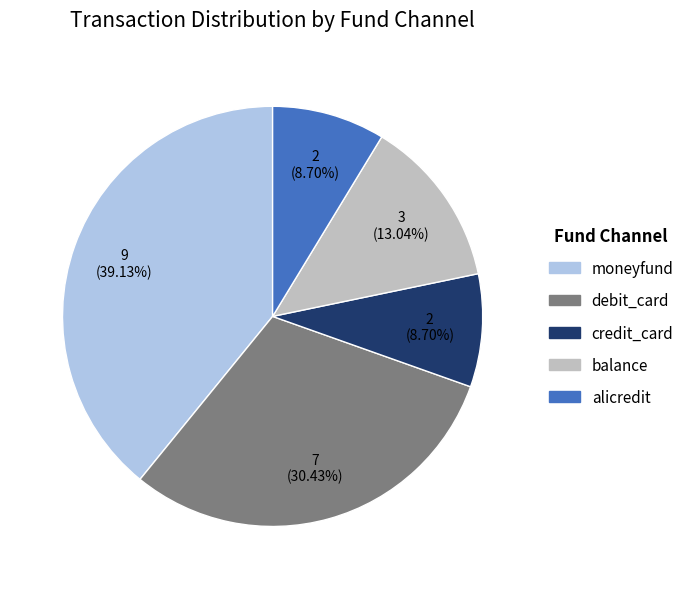

Is it true that alicredit is 18% of the pie?

False